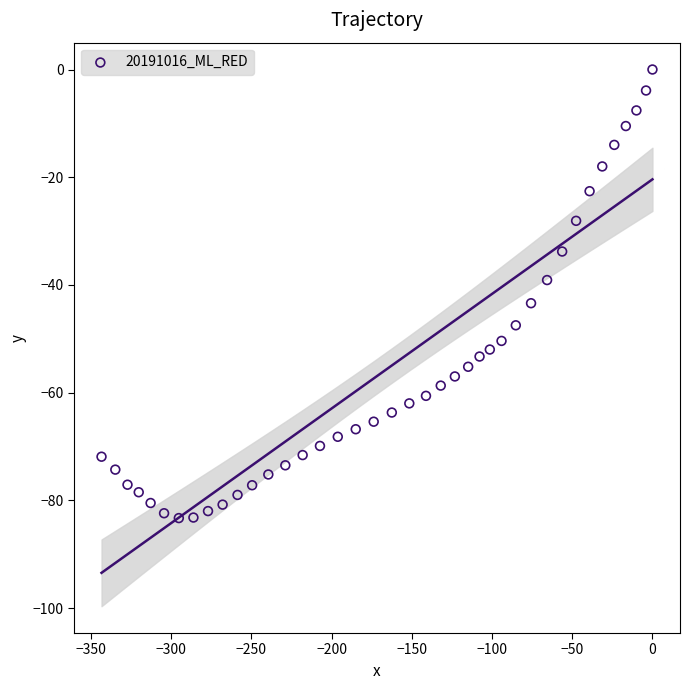

What is the range of Y values (max minus min)?

83.3